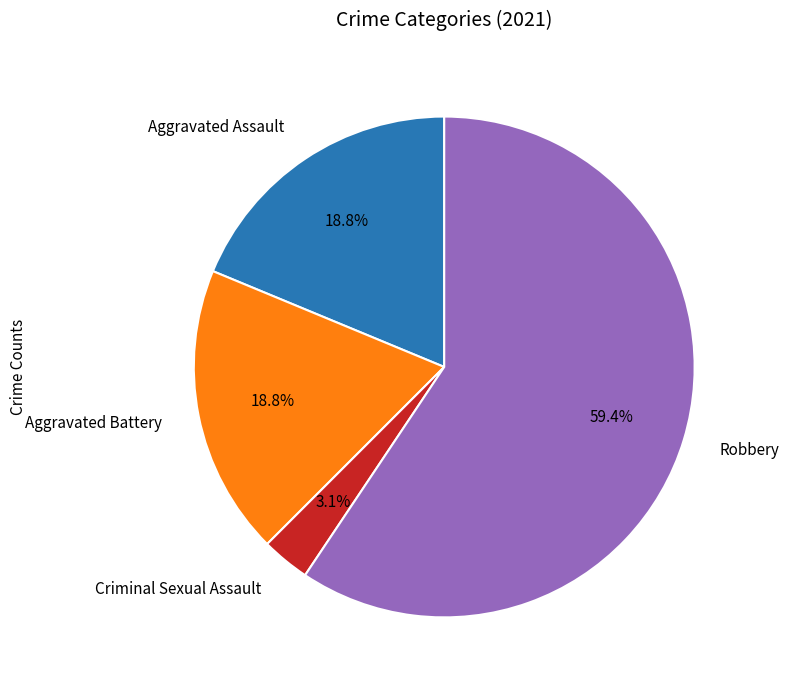

To the nearest percent, what is the combined percentage of Aggravated Assault and Criminal Sexual Assault?

22%